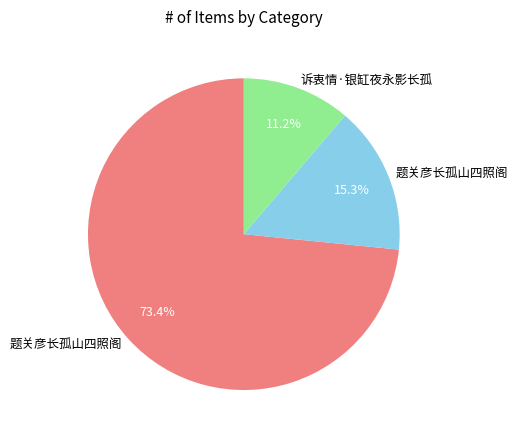

Is there a majority slice in this chart?

Yes